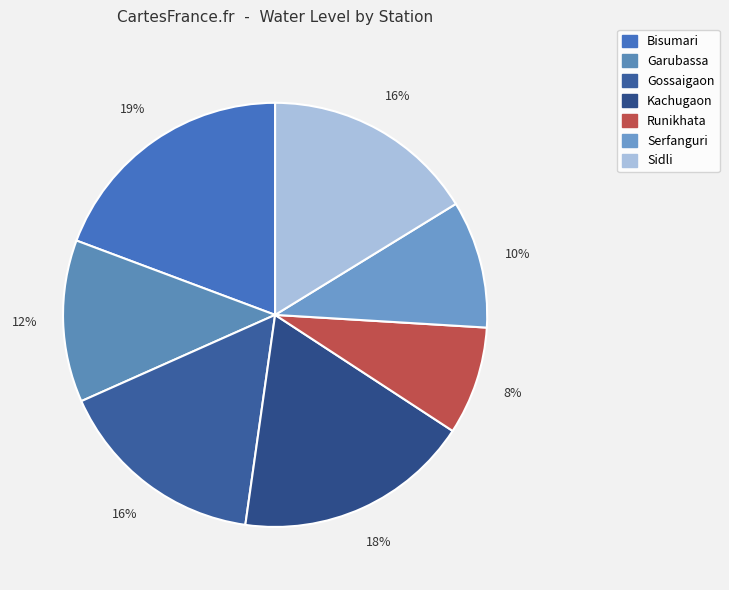

Combined, do Gossaigaon and Sidli account for over 50%?

No